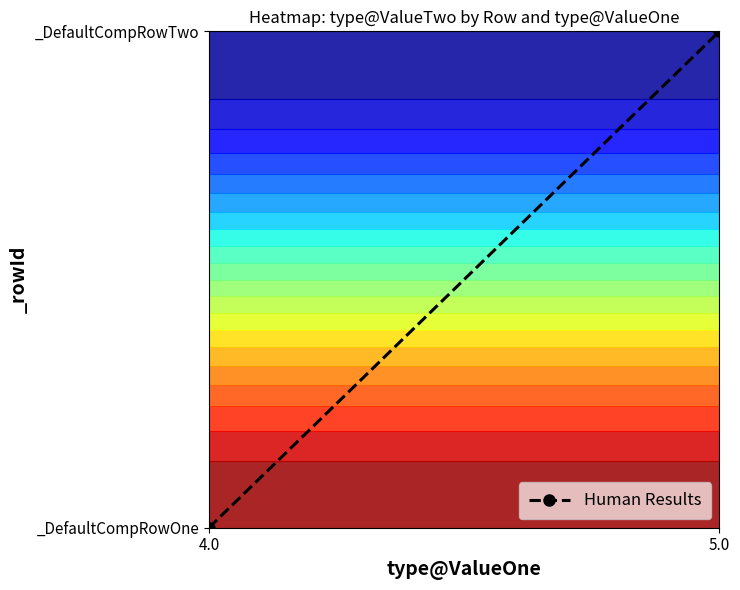

Read the value at 5.0.

119